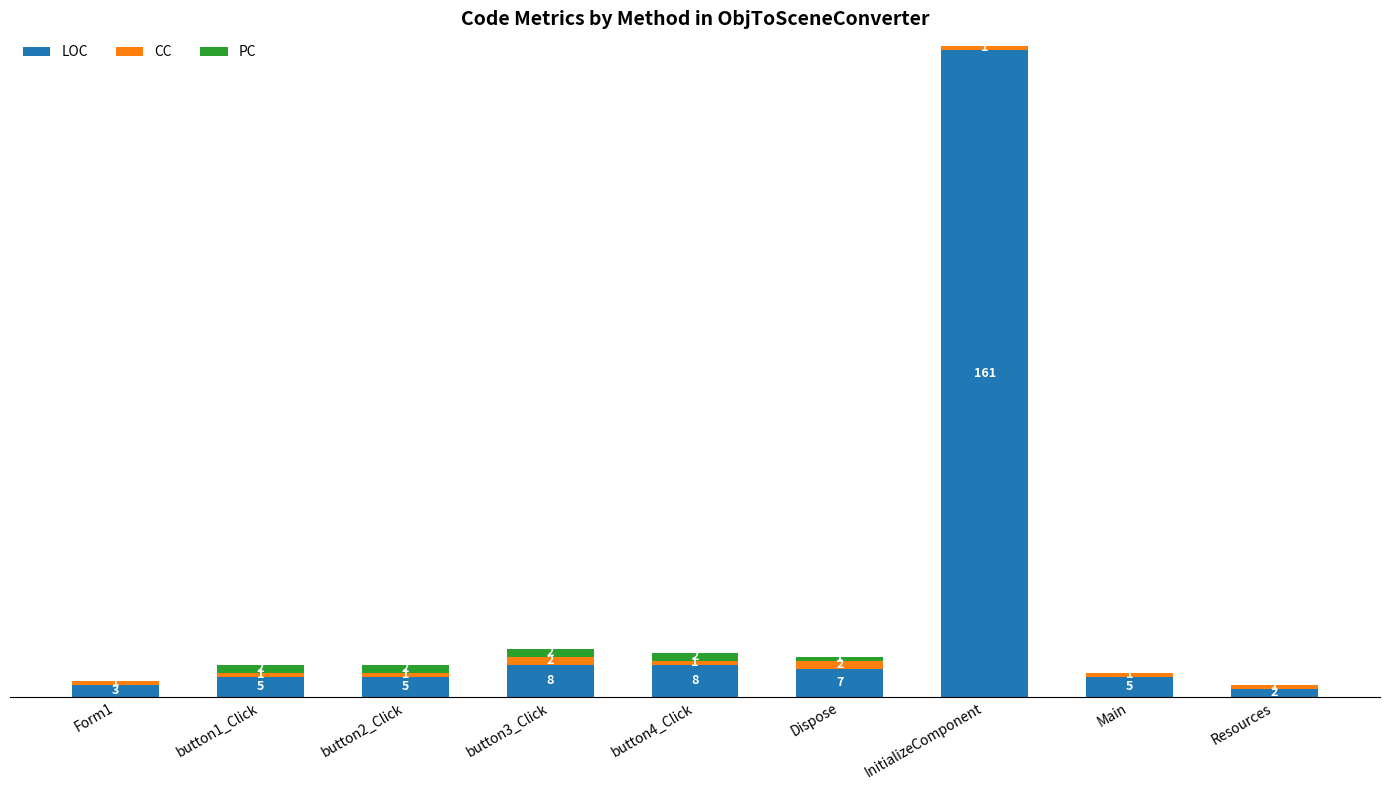

At which category is the sum across all series the highest?

InitializeComponent